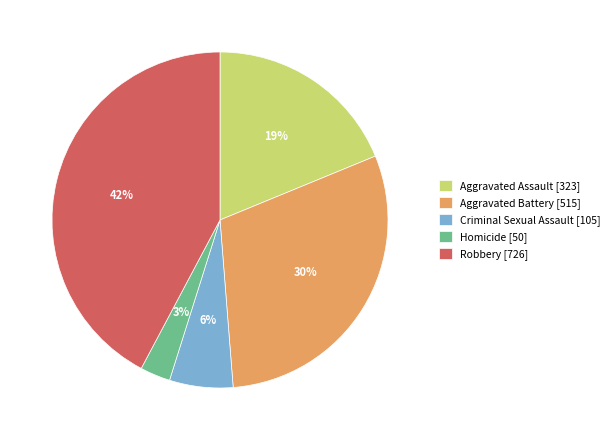

Which slice is the largest?

Robbery